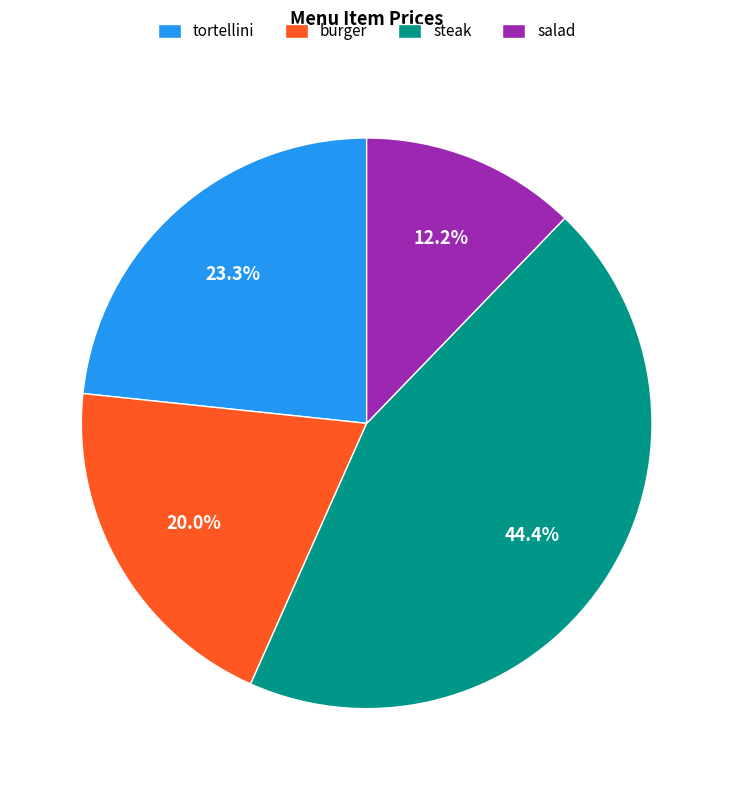

What is the ratio of the value at salad to the value at burger?

0.6